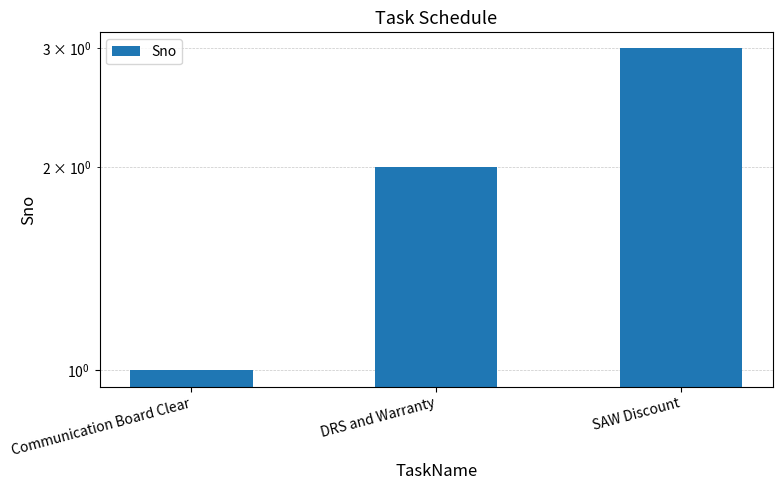

The value at SAW Discount is 3. True or false?

True